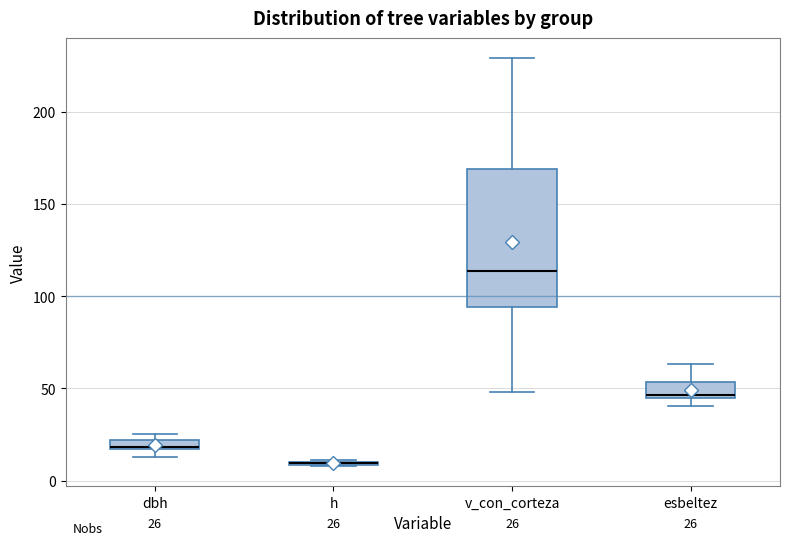

Comparing the boxes themselves (not the whiskers), which one is the tallest?

v_con_corteza